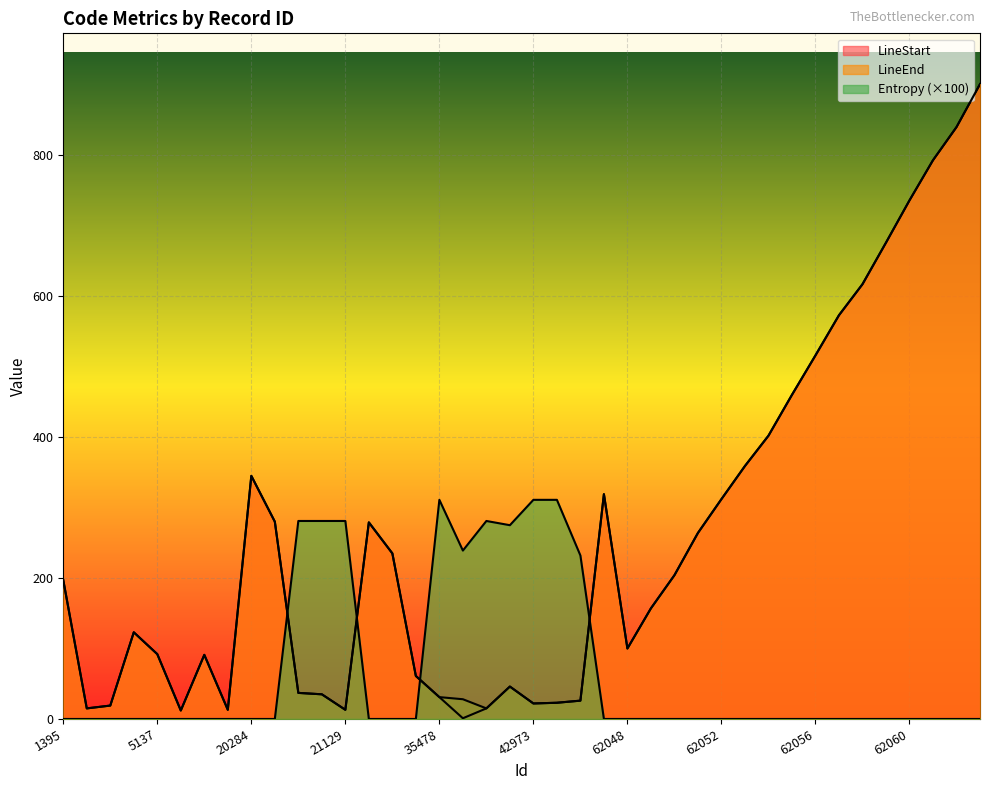

Read the Entropy value at 21129.

281.0